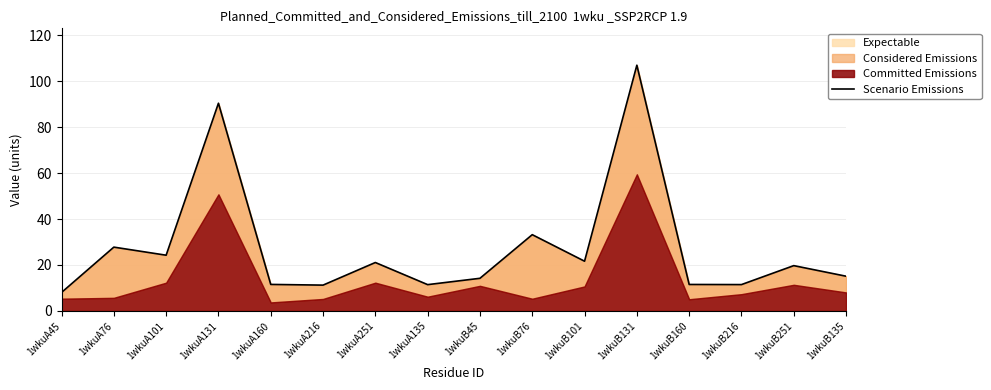

Reading left to right, what are all the values shown in this chart?

8.1	27.8	24.3	90.4	11.6	11.2	21.1	11.5	14.2	33.2	21.6	106.9	11.5	11.5	19.7	15.1